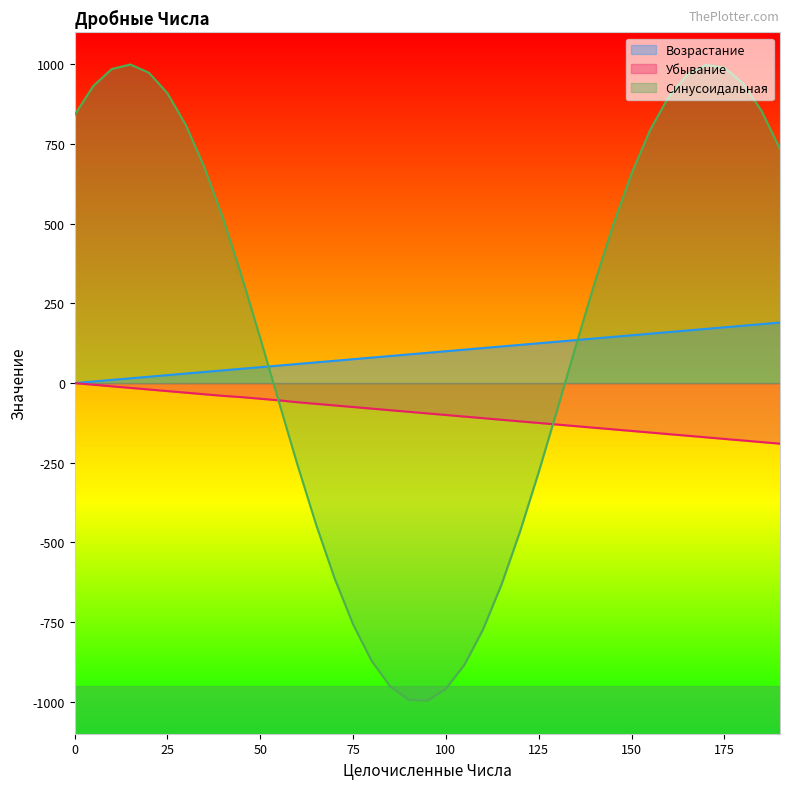

Which series has the largest total across all categories?

Синусоидальная